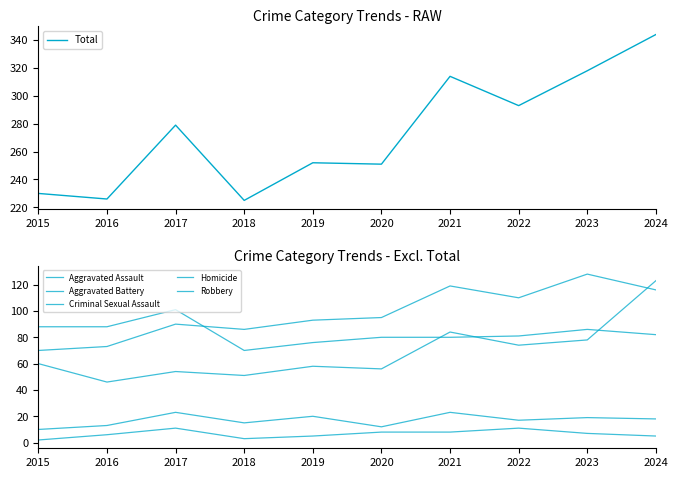

Read the Robbery value at 2020, to the nearest 5.

80